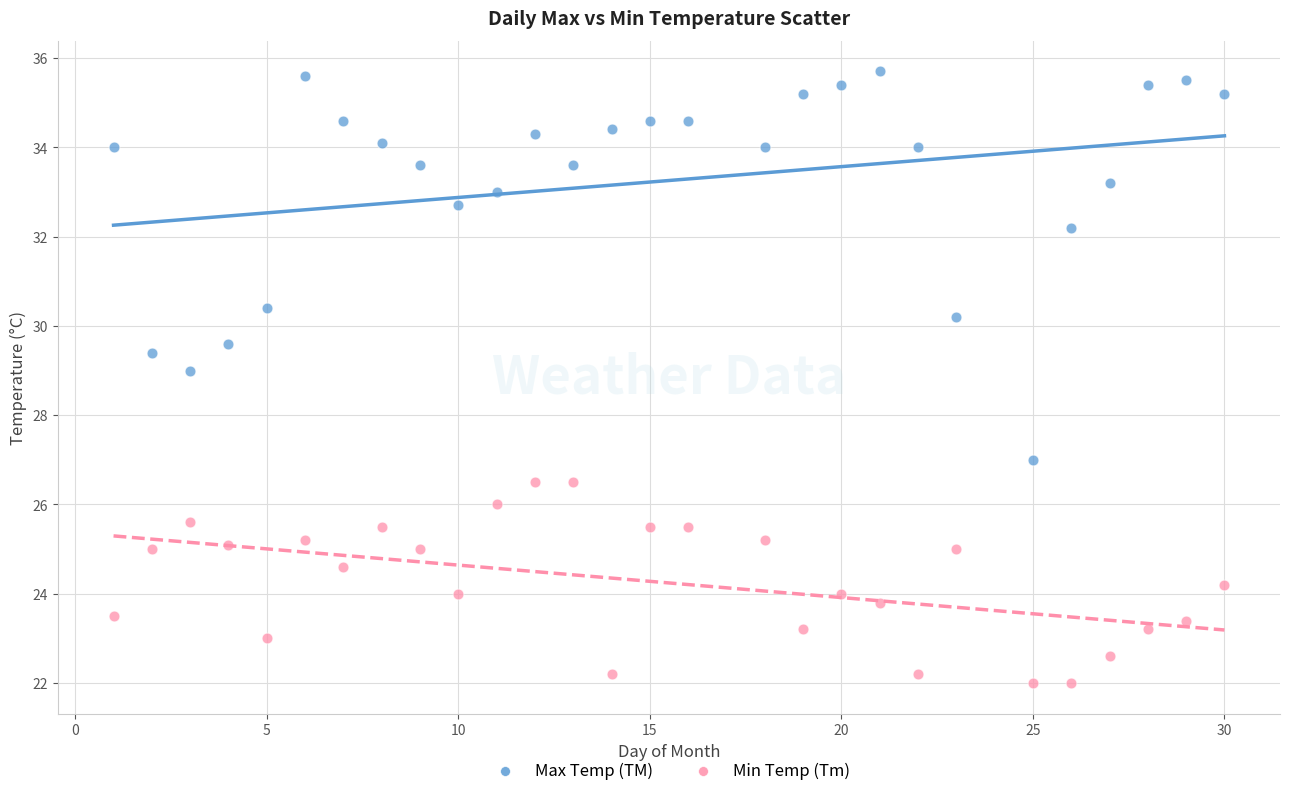

Across all data points, what is the range of X values (max minus min)?

29.0